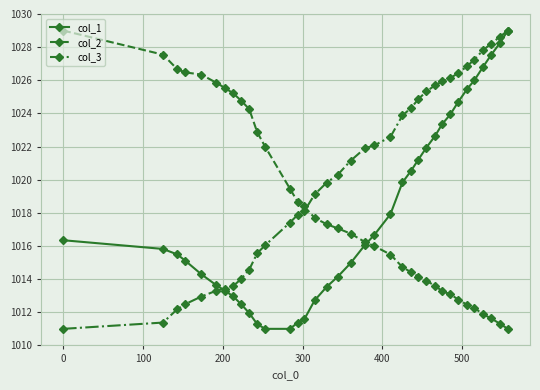

How many intersections are there between col_3 and col_2?

1